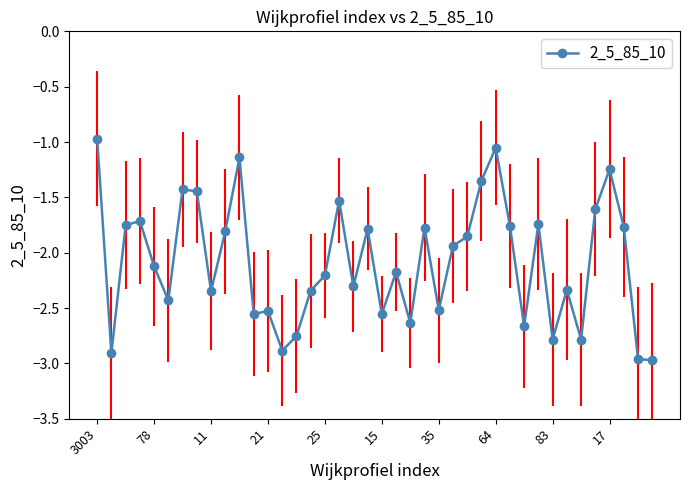

Is this an area chart (filled region under the line)?

No